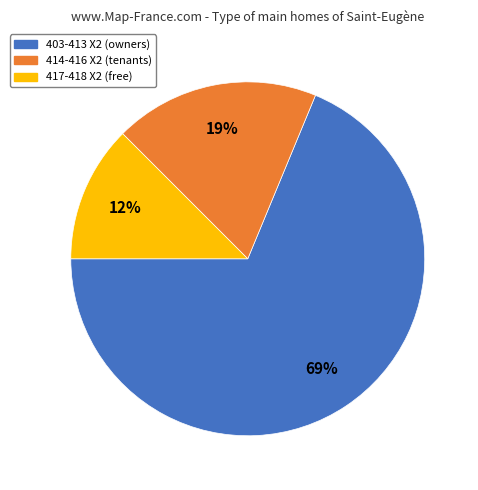

Is there a majority slice in this chart?

Yes